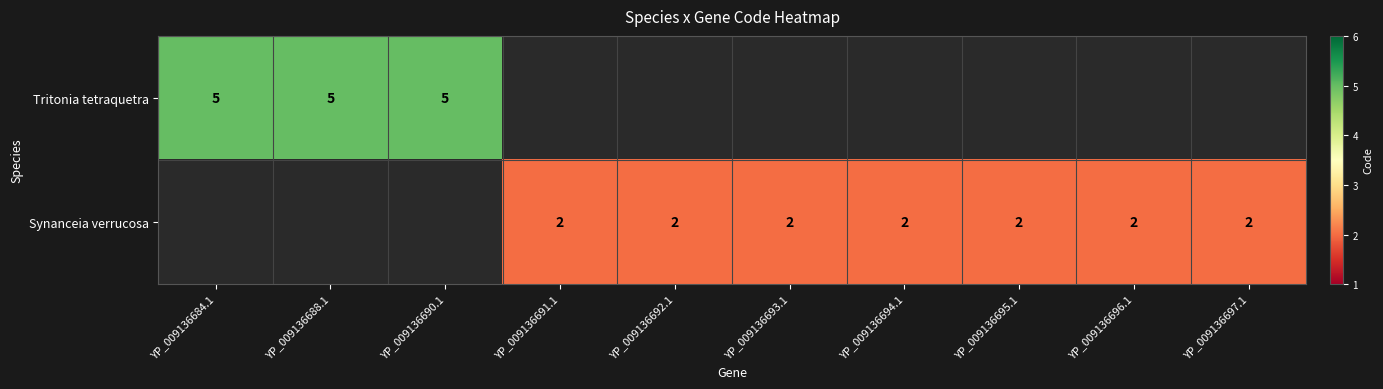

At how many categories does at least one series exceed 4?

3